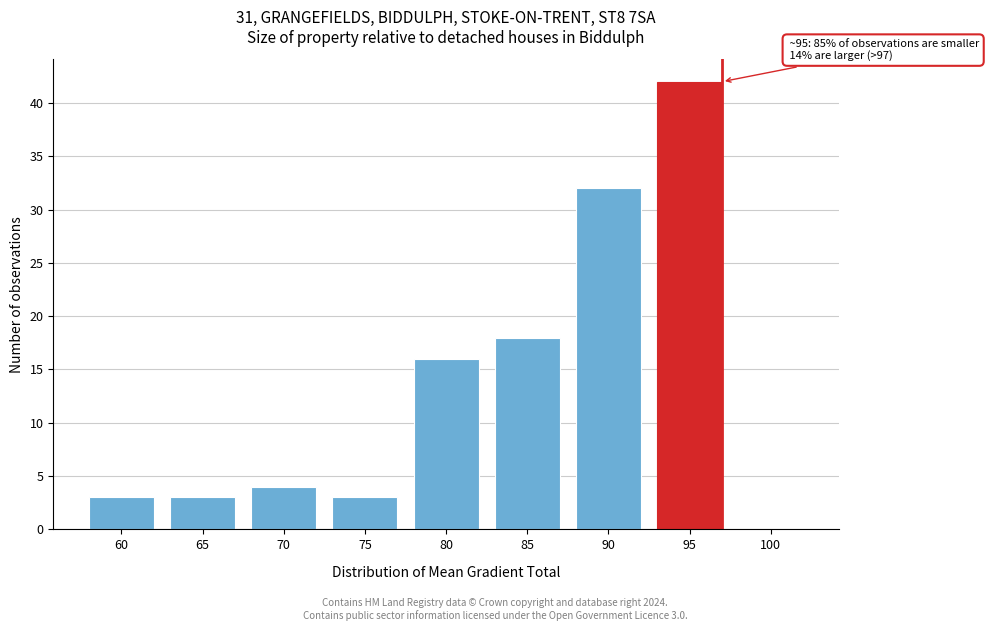

Reading right to left, what are all the values shown in this chart?

100=0	95=42	90=32	85=18	80=16	75=3	70=4	65=3	60=3